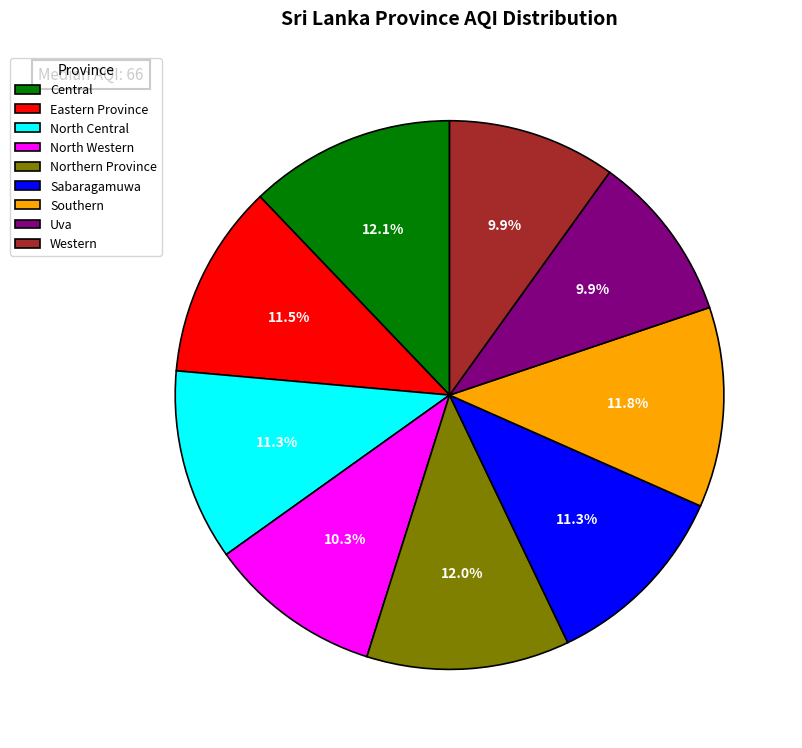

Combined, do Sabaragamuwa and North Central account for over 50%?

No